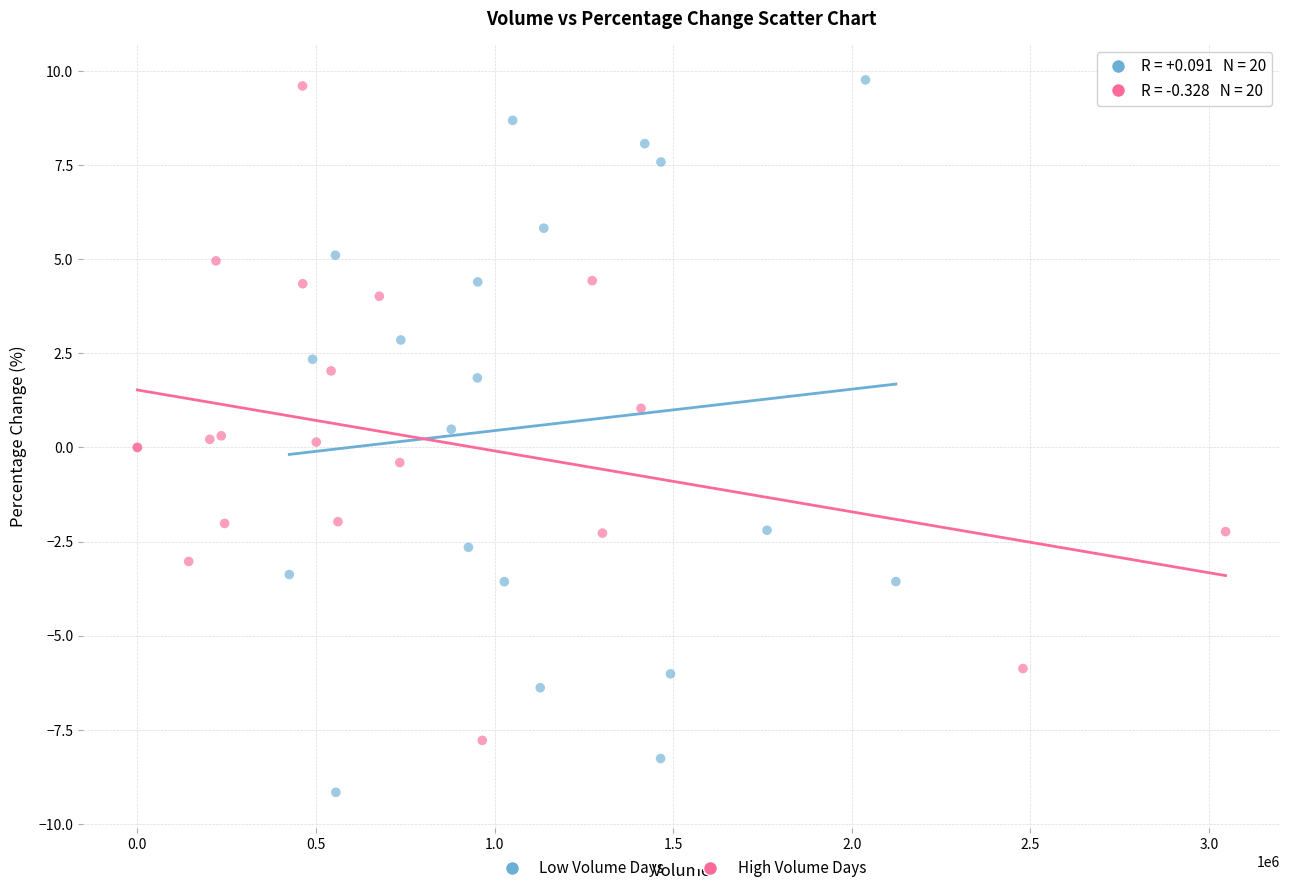

Which series contains the lowest Y value?

Low Volume Days